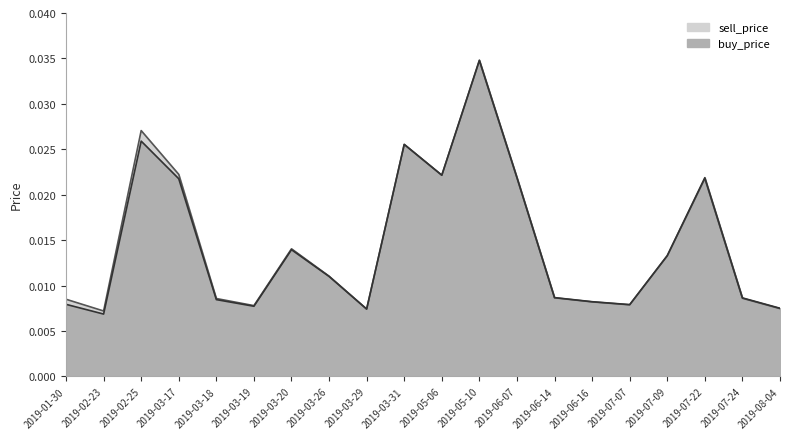

Where is the first local minimum for sell_price?

2019-02-23